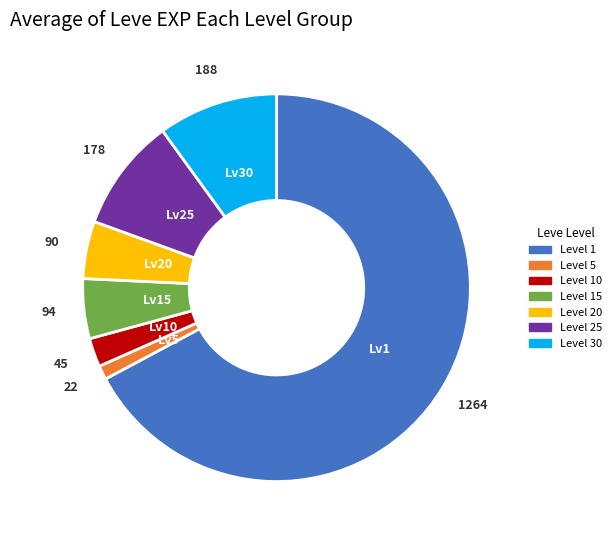

Does any single category account for the majority?

Yes